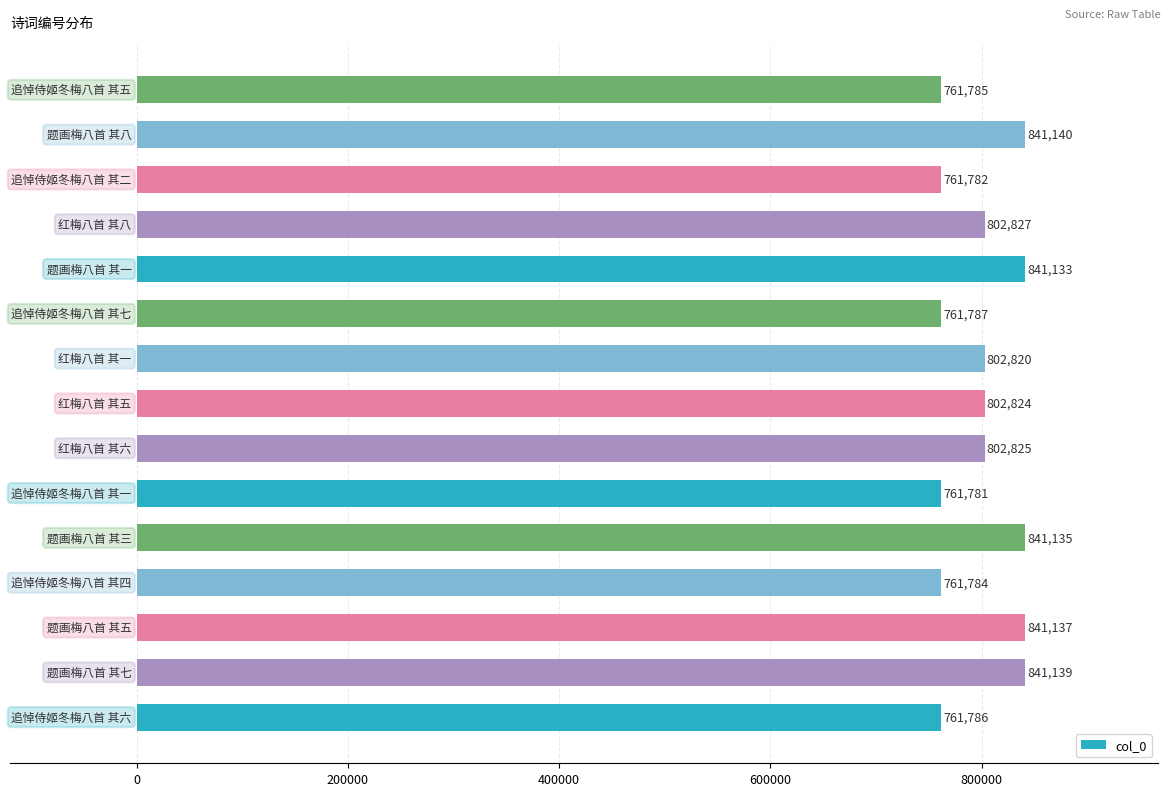

Are the bars grouped side by side (vs. stacked)?

No